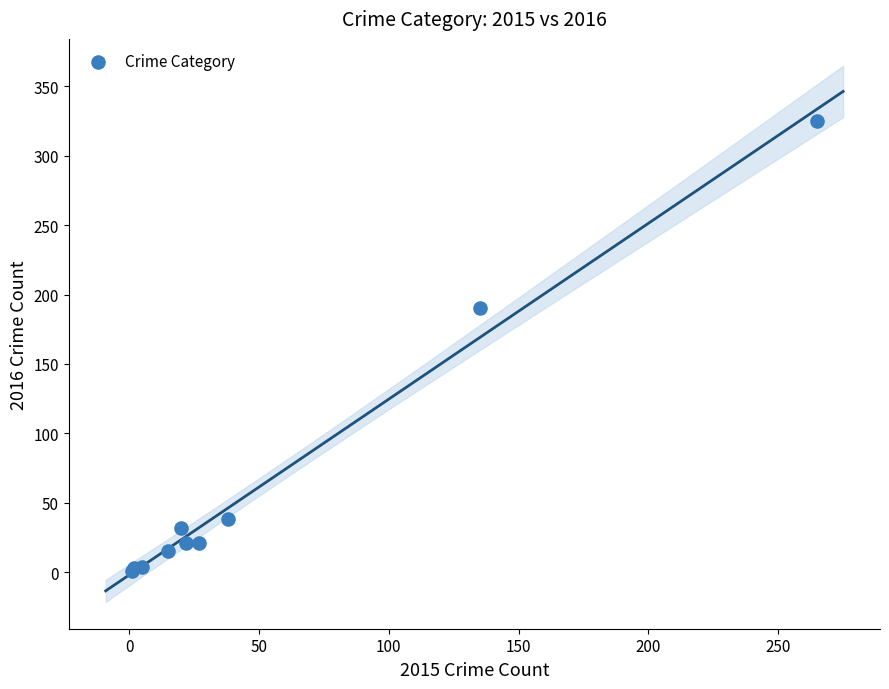

What Y value in the scatter plot is closest to 163?

190